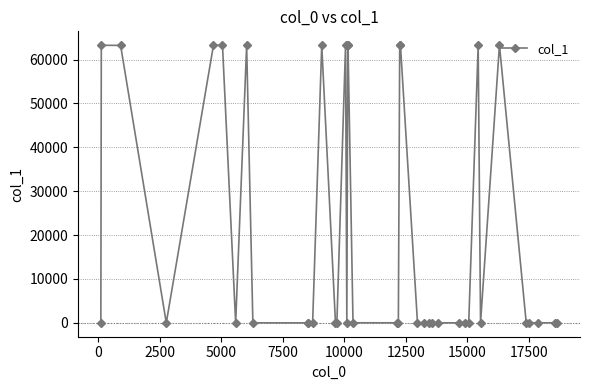

What is the maximum value shown in the chart?

63260